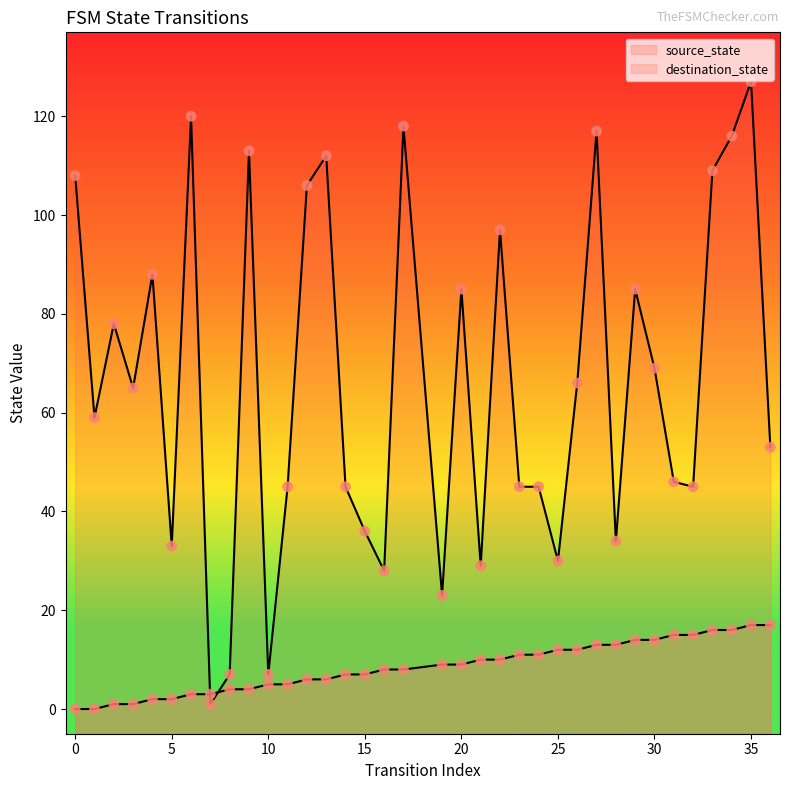

Which series has the largest Y range (max minus min)?

destination_state